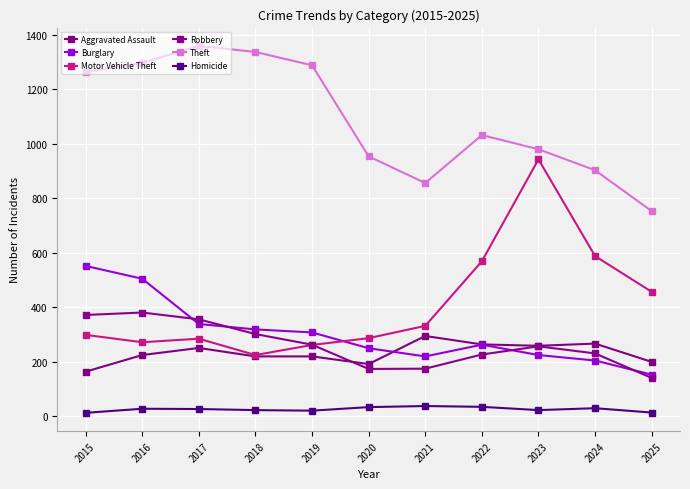

Is this an area chart (filled region under the line)?

No